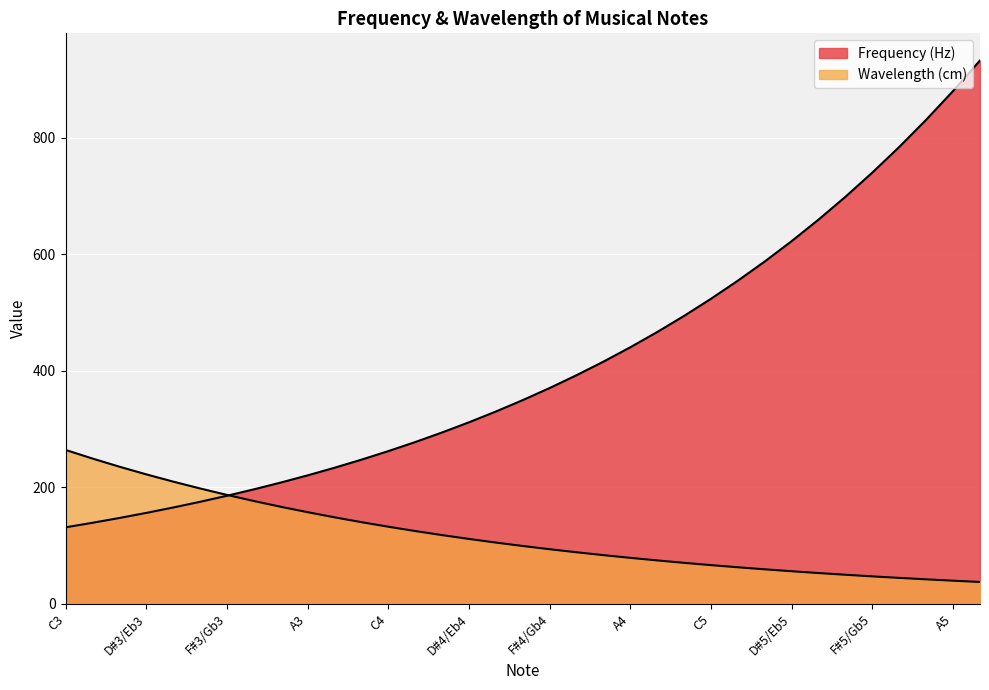

What is the value of the Frequency (Hz) point at the 34th from the left?

880.0